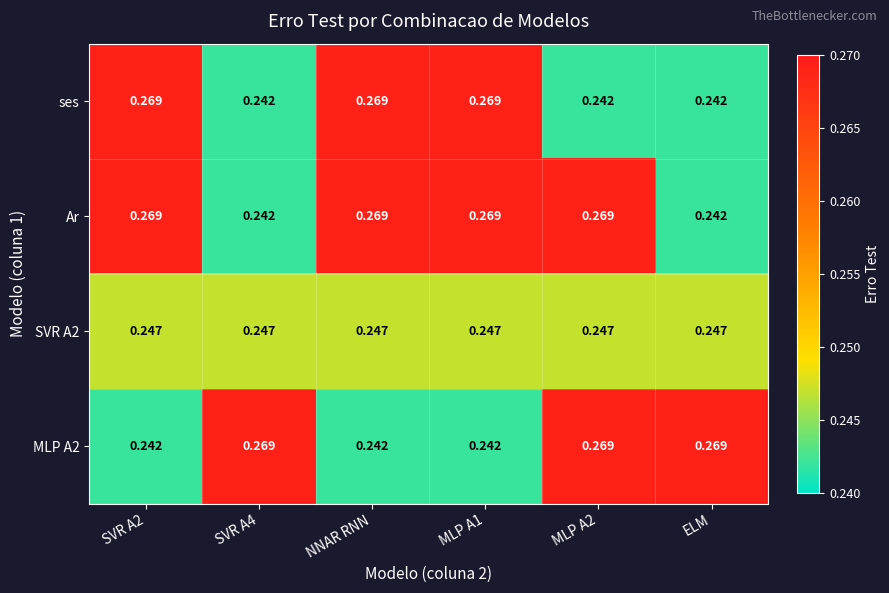

Is the value of Ar at MLP A2 greater than the value of SVR A2 at ELM?

Yes